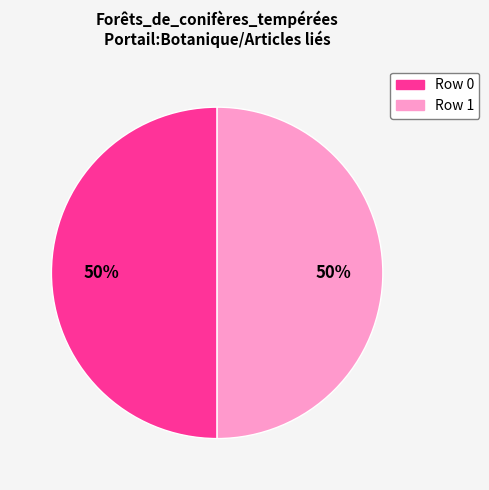

Is the sum of Row 0 and Row 1 greater than half?

Yes